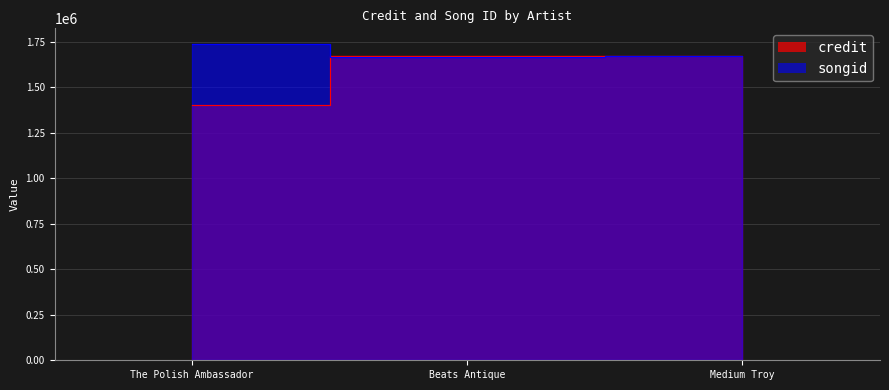

What is the value of the songid point at the 2nd from the left?

1667990